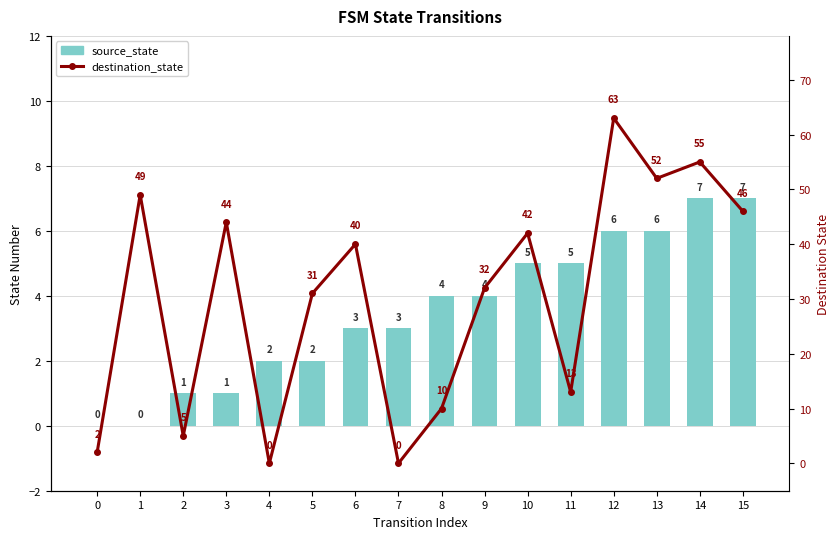

What is the total value across all series at 0?

2